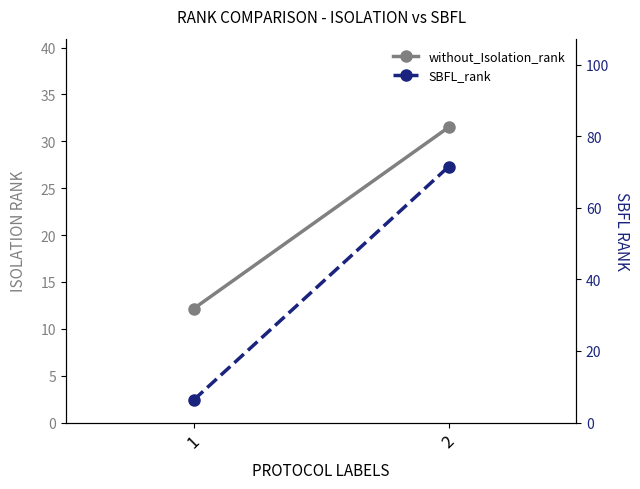

Reading left to right, list all the values displayed in this chart.

without_Isolation_rank: 1=12.1	2=31.5
SBFL_rank: 1=6.3	2=71.5